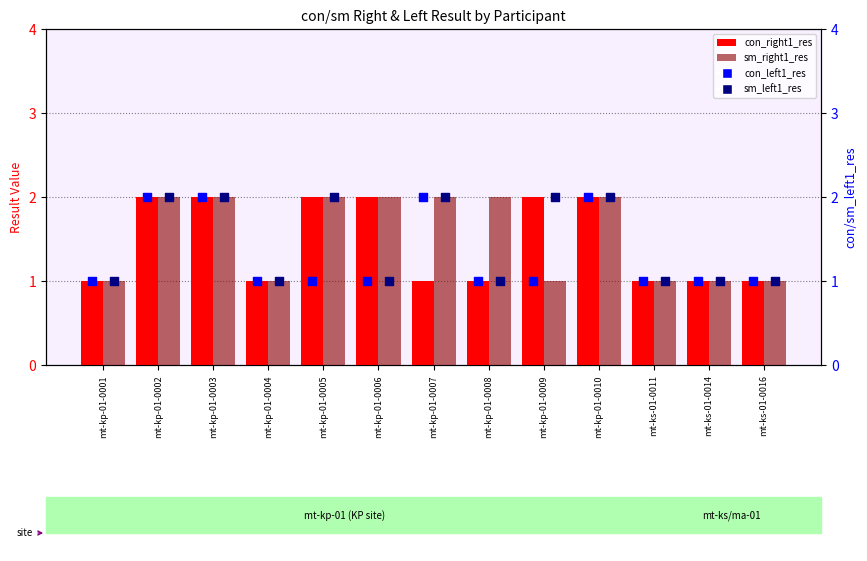

Which series reaches the minimum Y coordinate?

con_right1_res